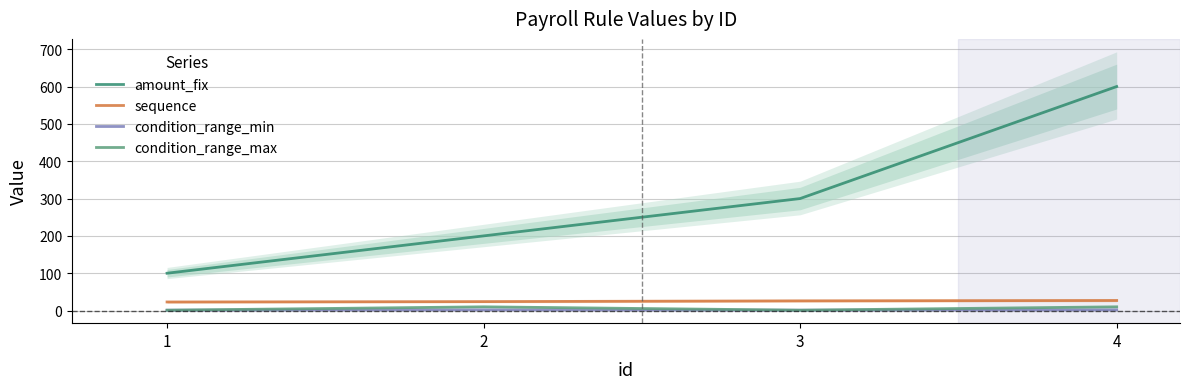

What value does the sequence series have at 1?

23